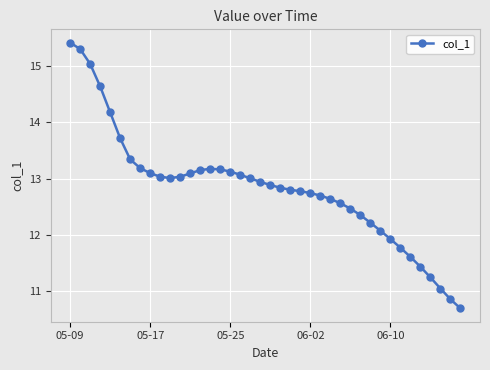

What is the difference between the maximum and minimum values?

4.7